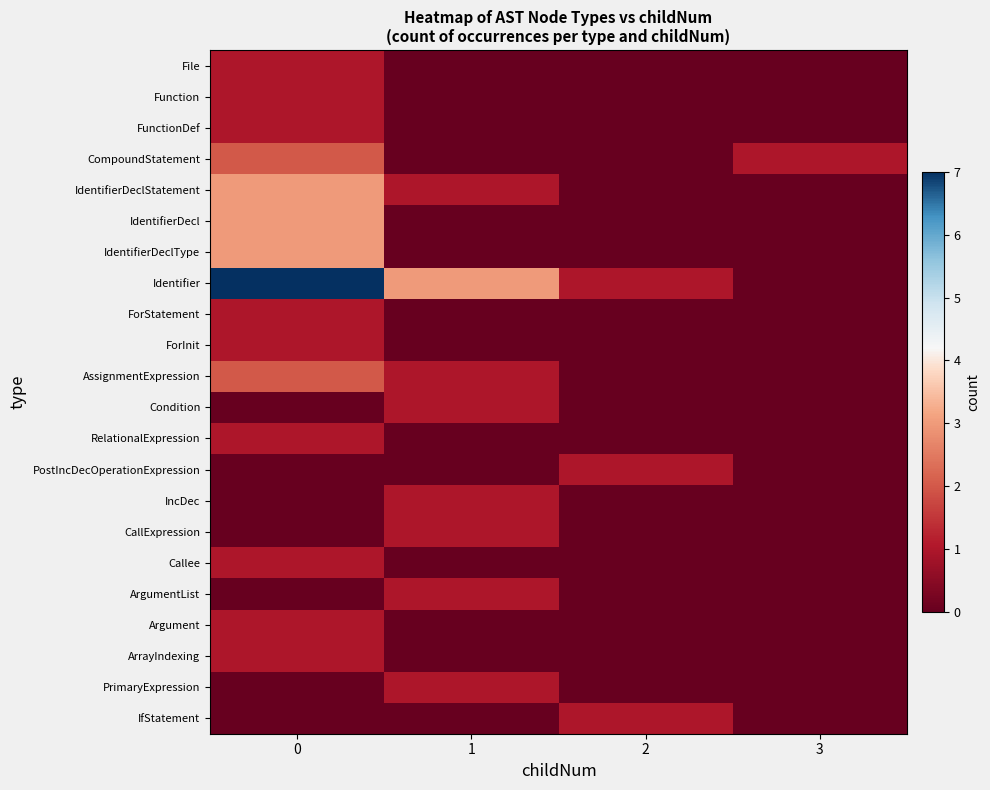

Reading right to left, what are all the values shown in this chart?

File: 3=0	2=0	1=0	0=1
Function: 3=0	2=0	1=0	0=1
FunctionDef: 3=0	2=0	1=0	0=1
CompoundStatement: 3=1	2=0	1=0	0=2
IdentifierDeclStatement: 3=0	2=0	1=1	0=3
IdentifierDecl: 3=0	2=0	1=0	0=3
IdentifierDeclType: 3=0	2=0	1=0	0=3
Identifier: 3=0	2=1	1=3	0=7
ForStatement: 3=0	2=0	1=0	0=1
ForInit: 3=0	2=0	1=0	0=1
AssignmentExpression: 3=0	2=0	1=1	0=2
Condition: 3=0	2=0	1=1	0=0
RelationalExpression: 3=0	2=0	1=0	0=1
PostIncDecOperationExpression: 3=0	2=1	1=0	0=0
IncDec: 3=0	2=0	1=1	0=0
CallExpression: 3=0	2=0	1=1	0=0
Callee: 3=0	2=0	1=0	0=1
ArgumentList: 3=0	2=0	1=1	0=0
Argument: 3=0	2=0	1=0	0=1
ArrayIndexing: 3=0	2=0	1=0	0=1
PrimaryExpression: 3=0	2=0	1=1	0=0
IfStatement: 3=0	2=1	1=0	0=0